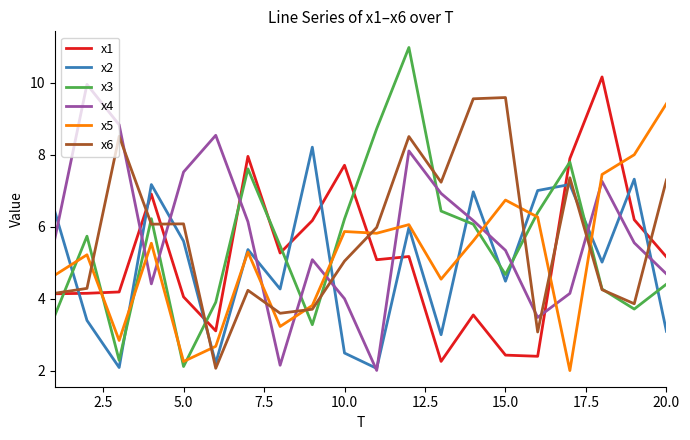

True or false: x3 and x5 cross at least once.

True